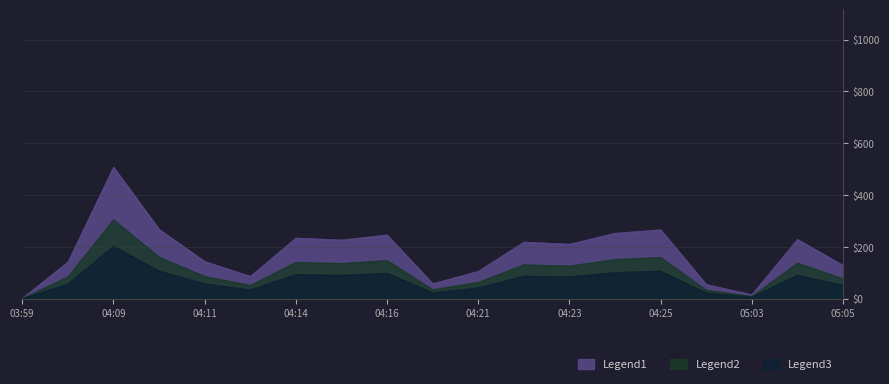

Reading left to right, transcribe all the data shown in this chart.

03:59=1.5	04:08=141.5	04:09=508.0	04:10=267.5	04:11=143.5	04:13=86.0	04:14=234.0	04:15=226.5	04:16=246.0	04:17=58.0	04:21=105.5	04:22=218.5	04:23=210.5	04:24=252.5	04:25=266.0	04:26=55.0	05:03=15.0	05:04=229.0	05:05=128.5